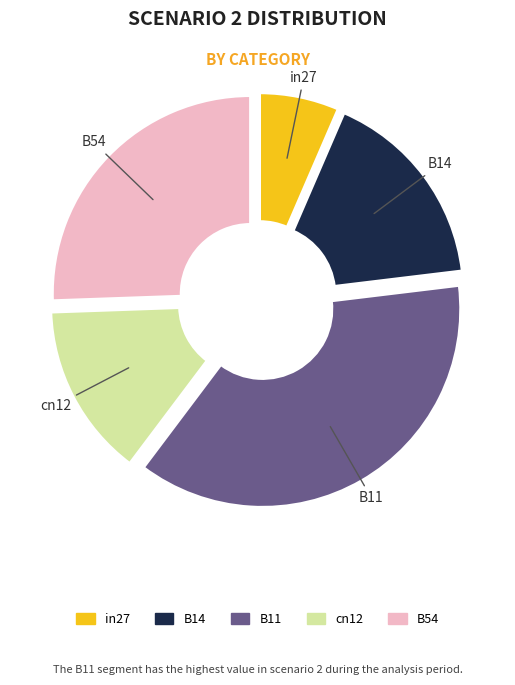

What portion of the pie excludes B14?

83.4%